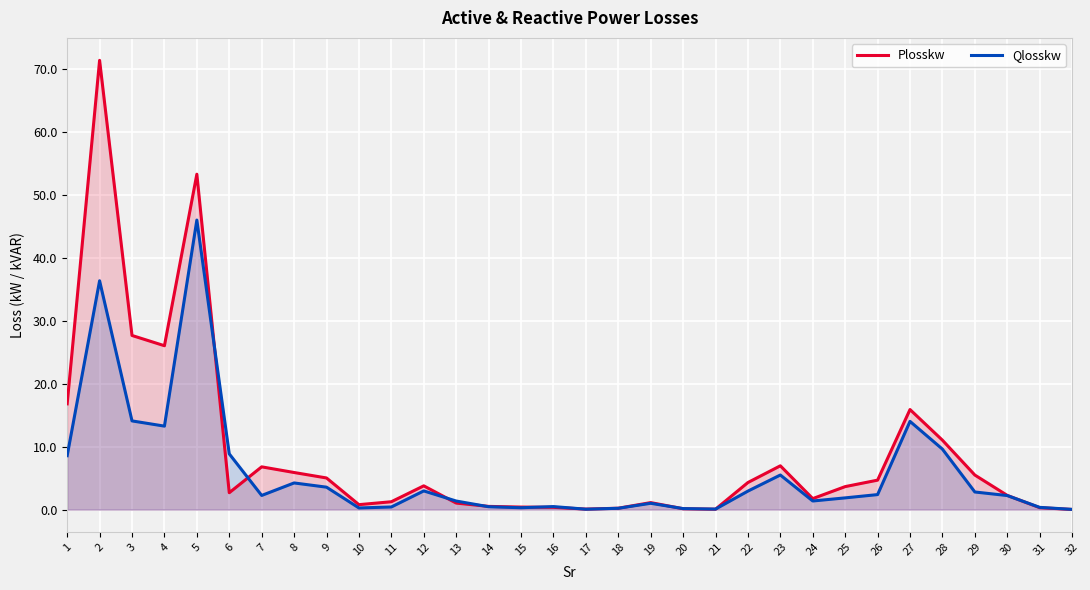

Rank the series by their maximum value, from lowest to highest.

Qlosskw, Plosskw